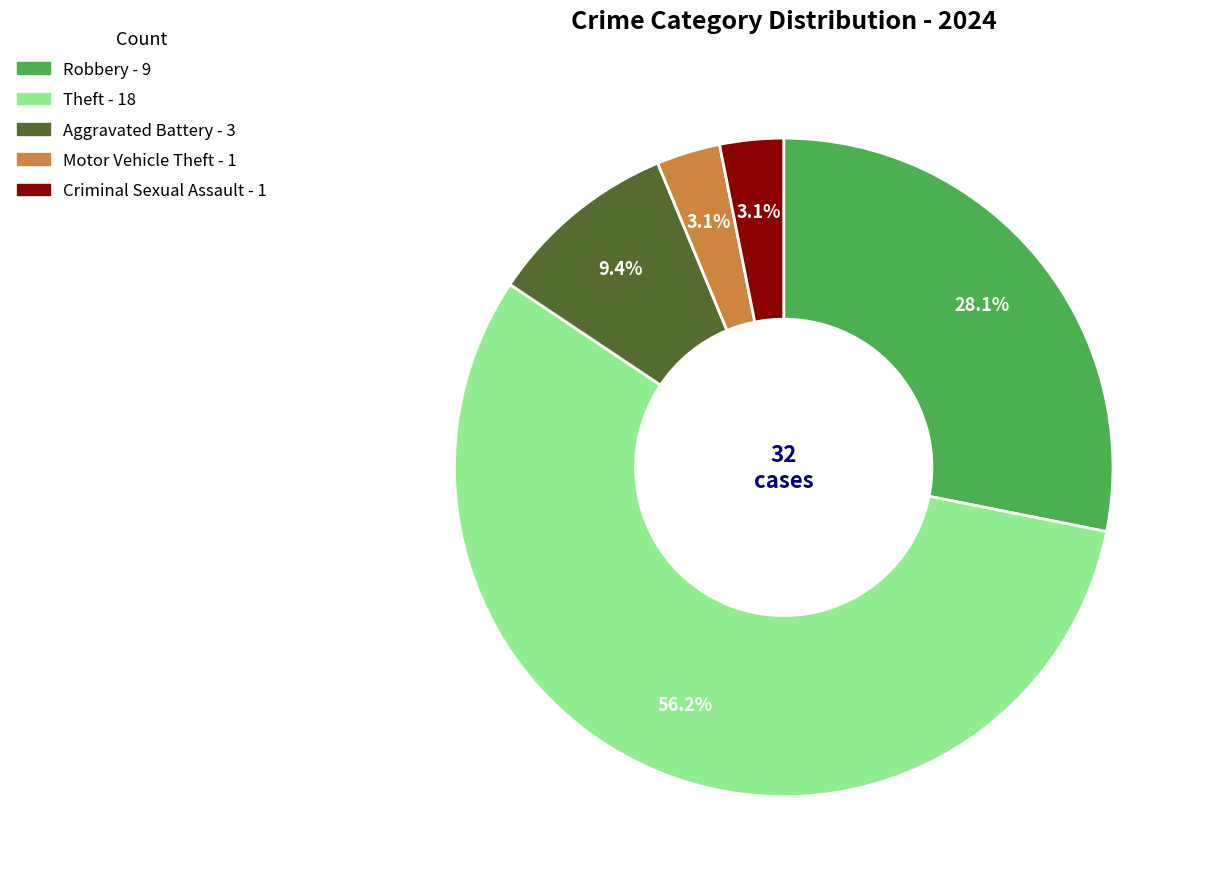

Is there any slice that represents more than half of the pie?

Yes